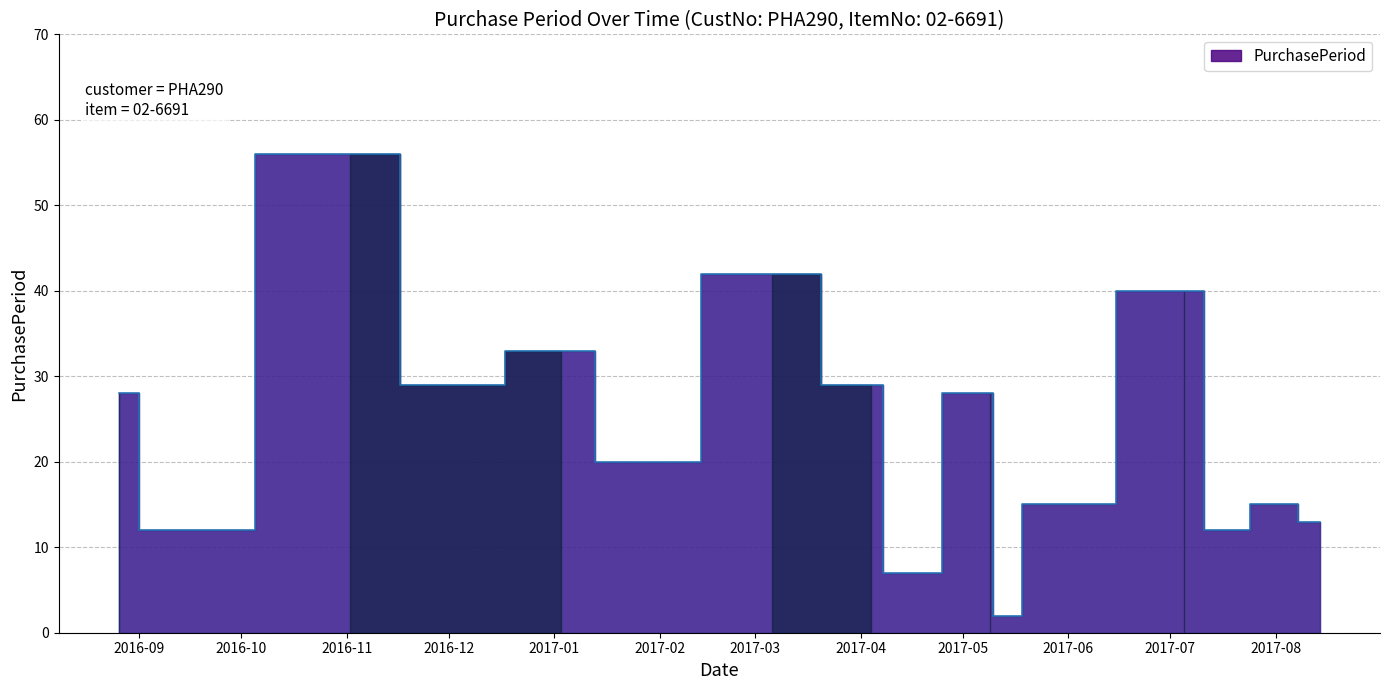

What position from the left is 2017-07-17?

14